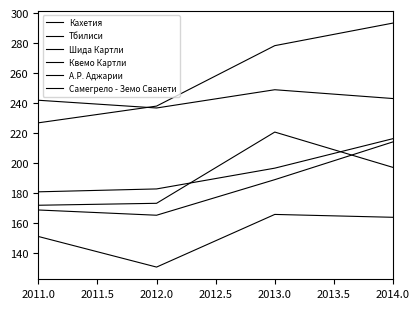

How many lines are shown in the chart?

6